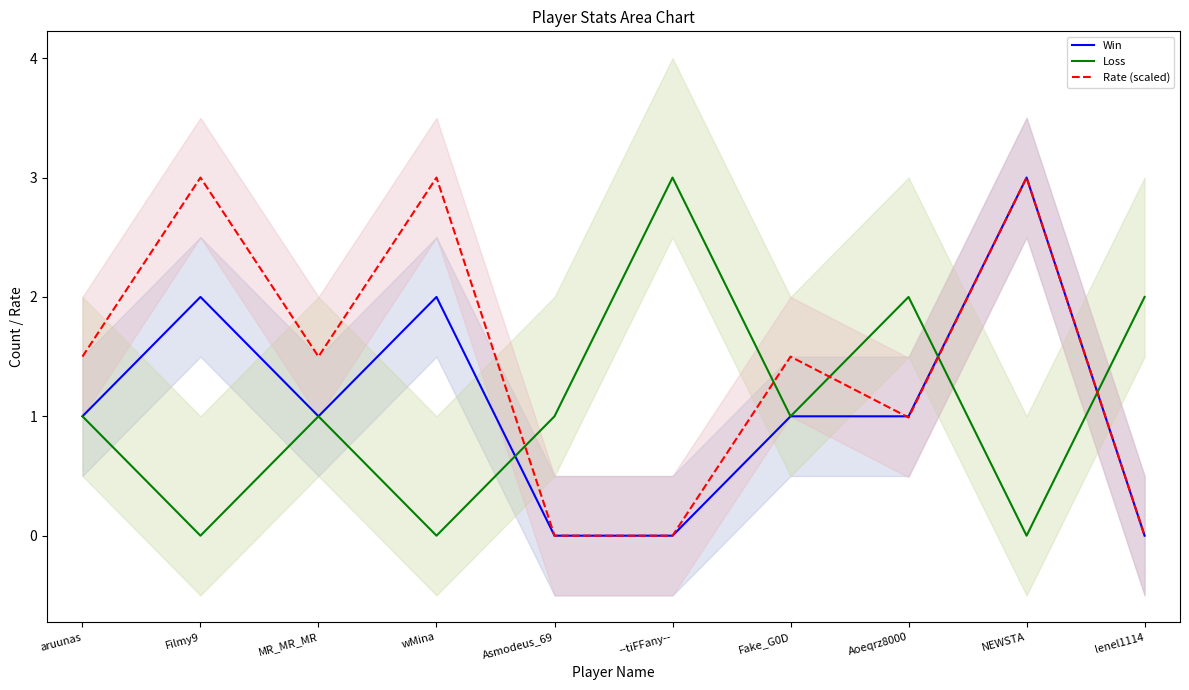

Does the chart display data point markers on the line(s)?

No